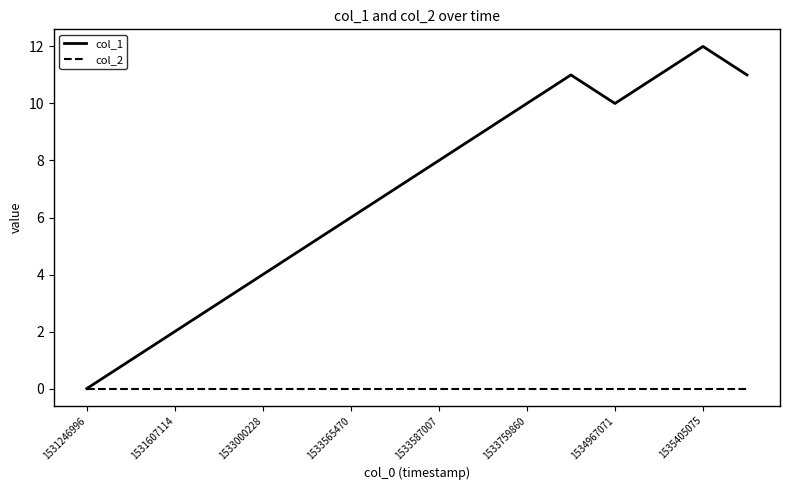

True or false: col_1 has more than 1 interior local peaks.

True